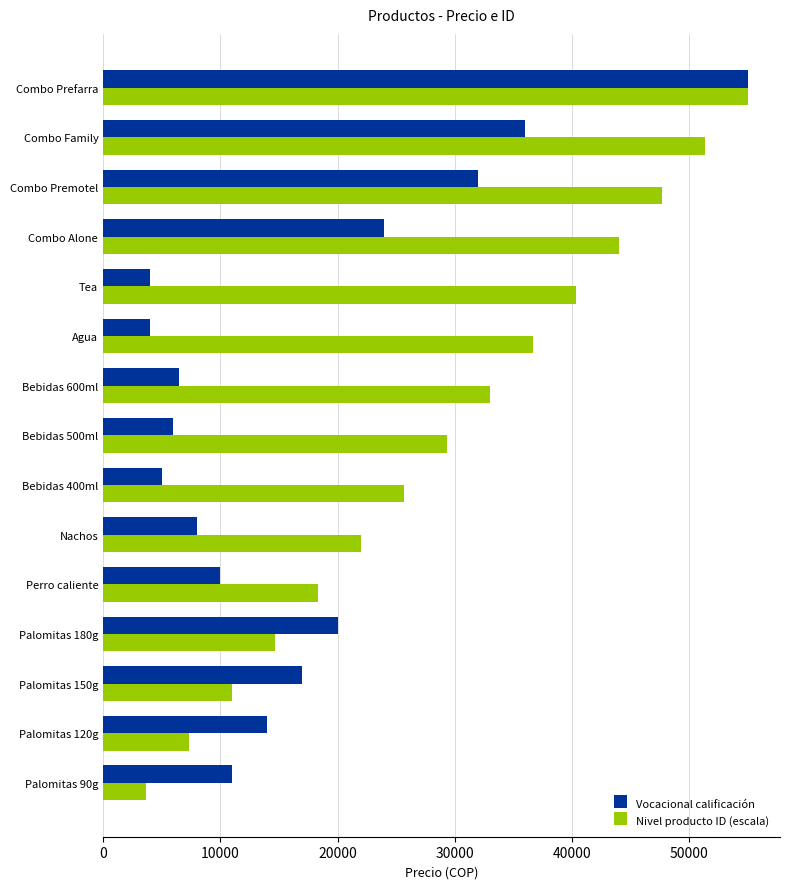

What is the difference between the second highest and minimum values in the Nivel producto ID (escala) series?

47666.7